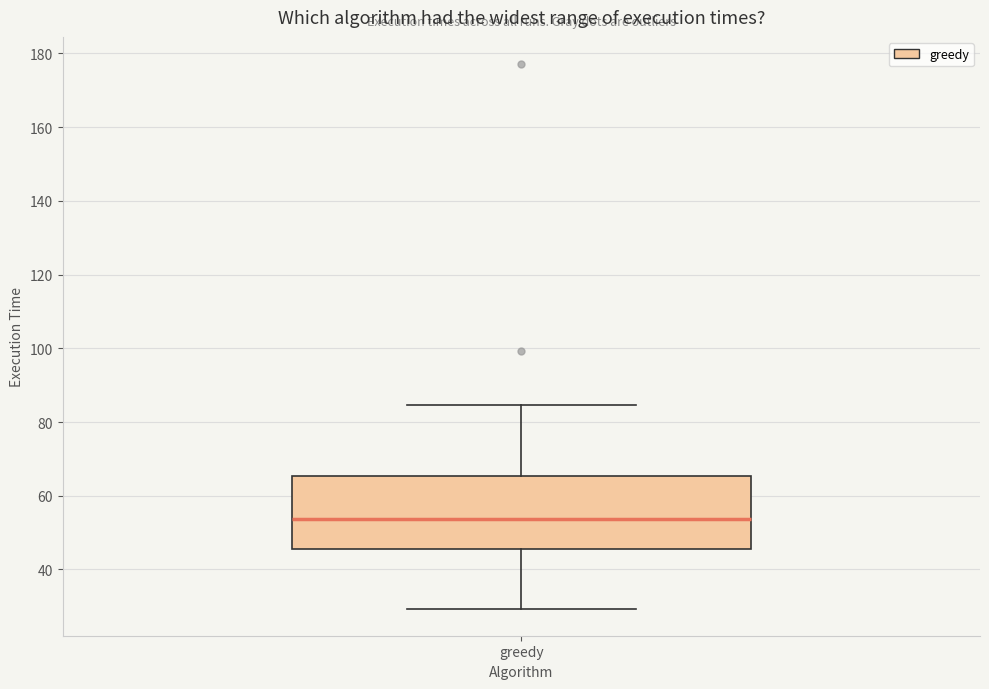

Where does the upper whisker of the box for greedy end on the y-axis? The values are not printed on the chart, so give them approximately, as read against the axis.

84